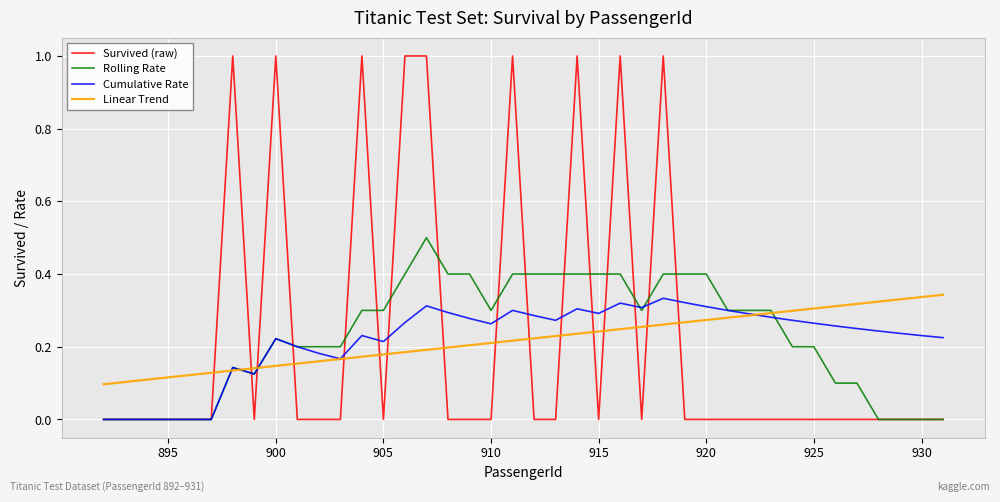

Which series ends up on top after the final intersection of Survived (raw) and Linear Trend?

Linear Trend